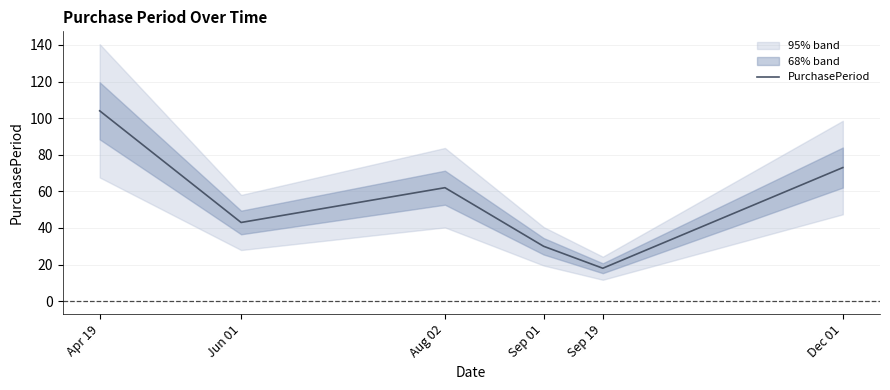

What is the change in value from Apr 19 to Sep 19?

-86